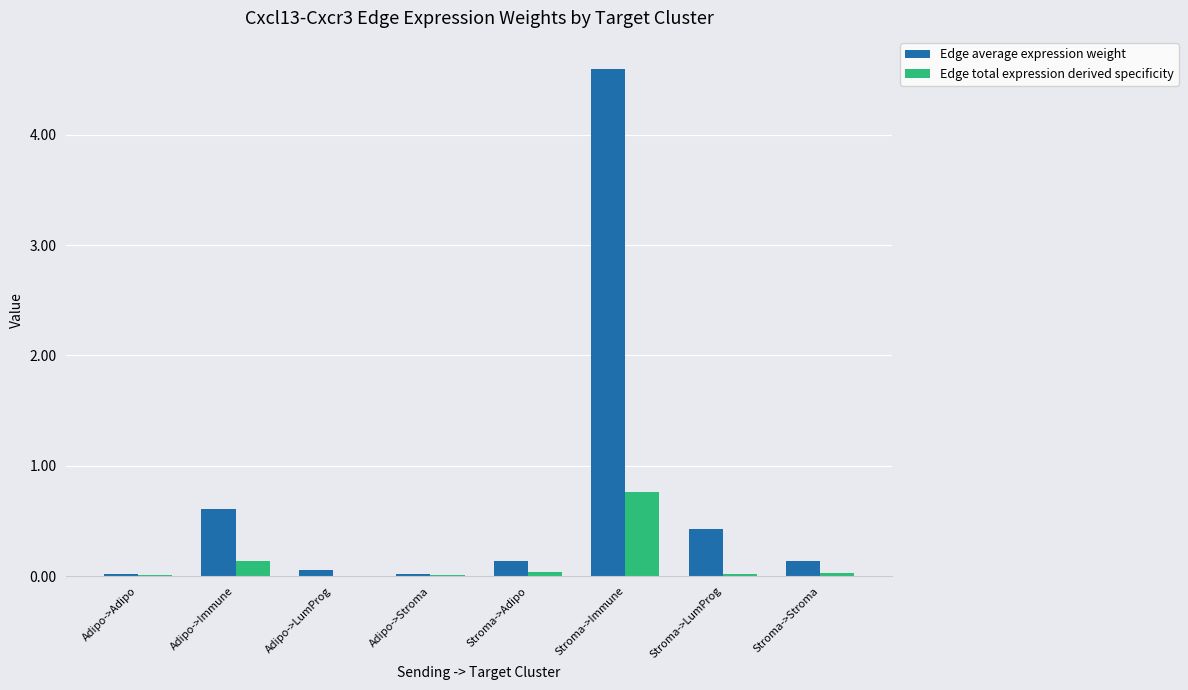

Which series has the largest total across all categories?

Edge average expression weight